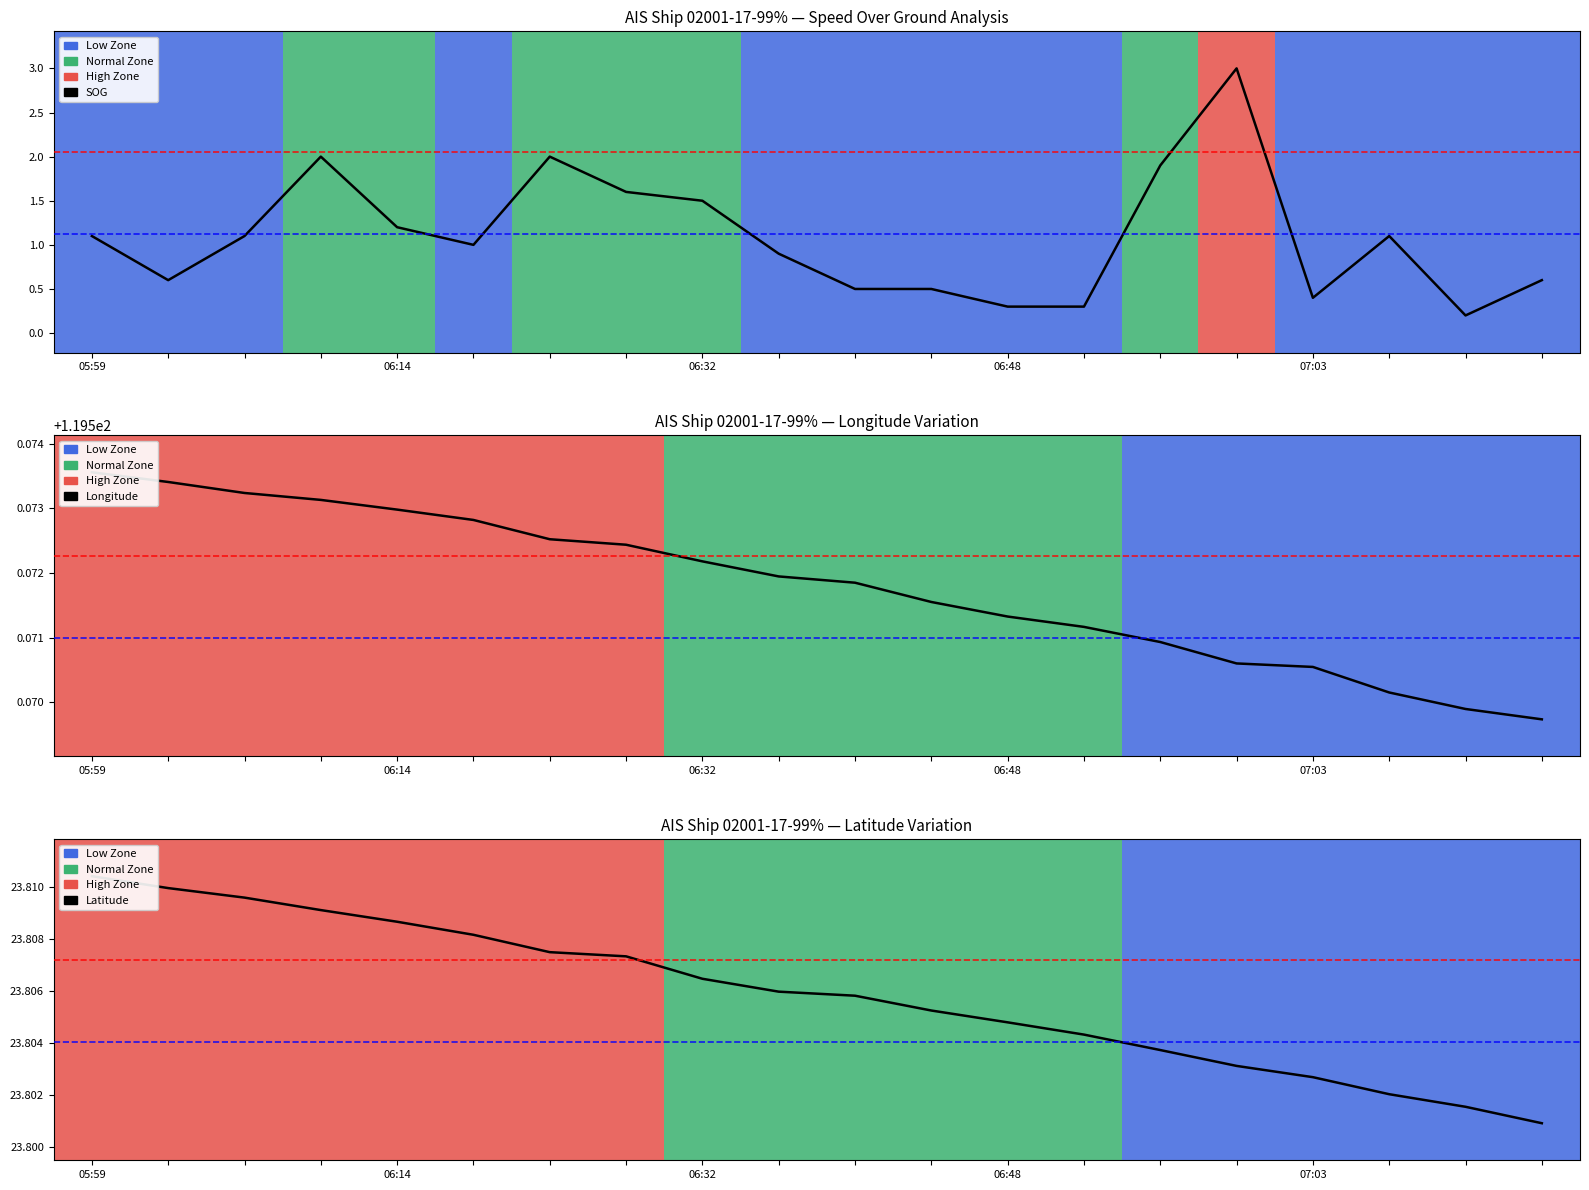

Count the number of categories in the chart.

20